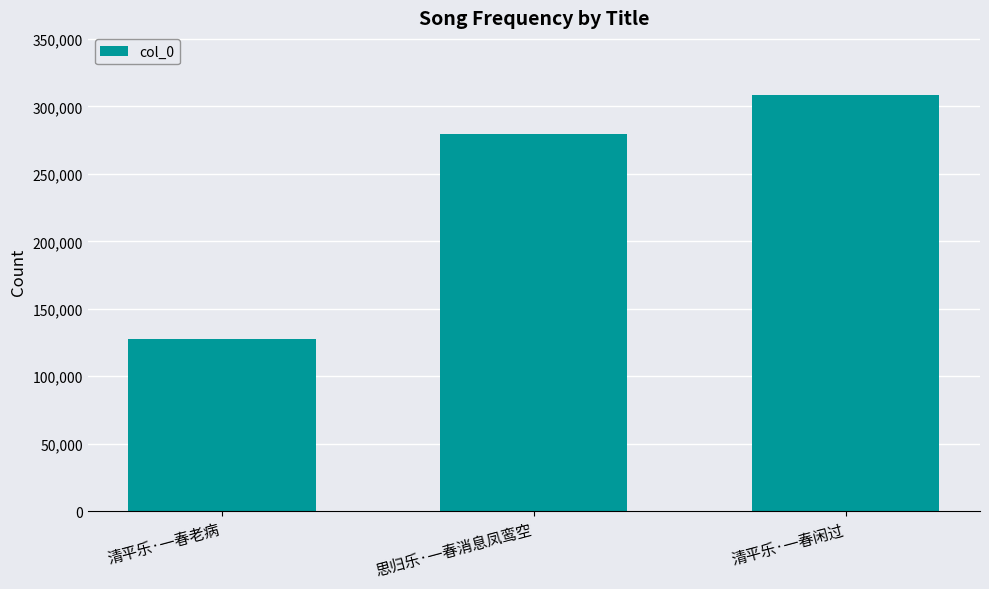

Reading left to right, list all the values displayed in this chart.

清平乐·一春老病=127829	思归乐·一春消息凤鸾空=279531	清平乐·一春闲过=308588